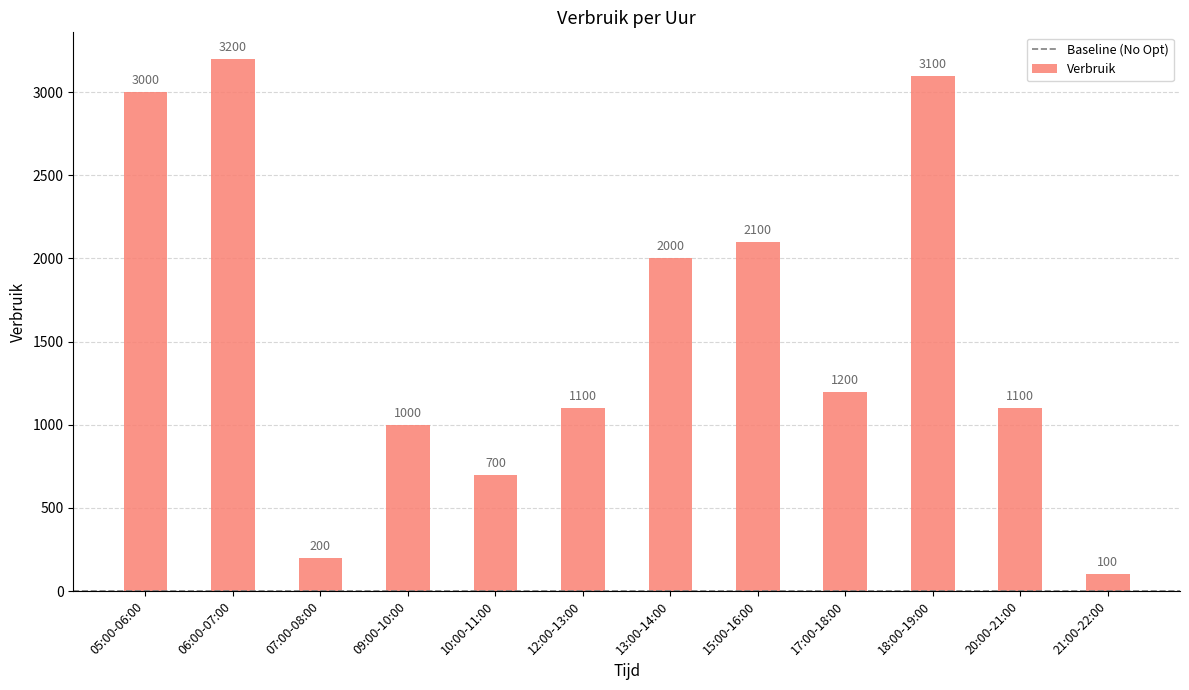

The value at 05:00-06:00 is 4062. True or false?

False